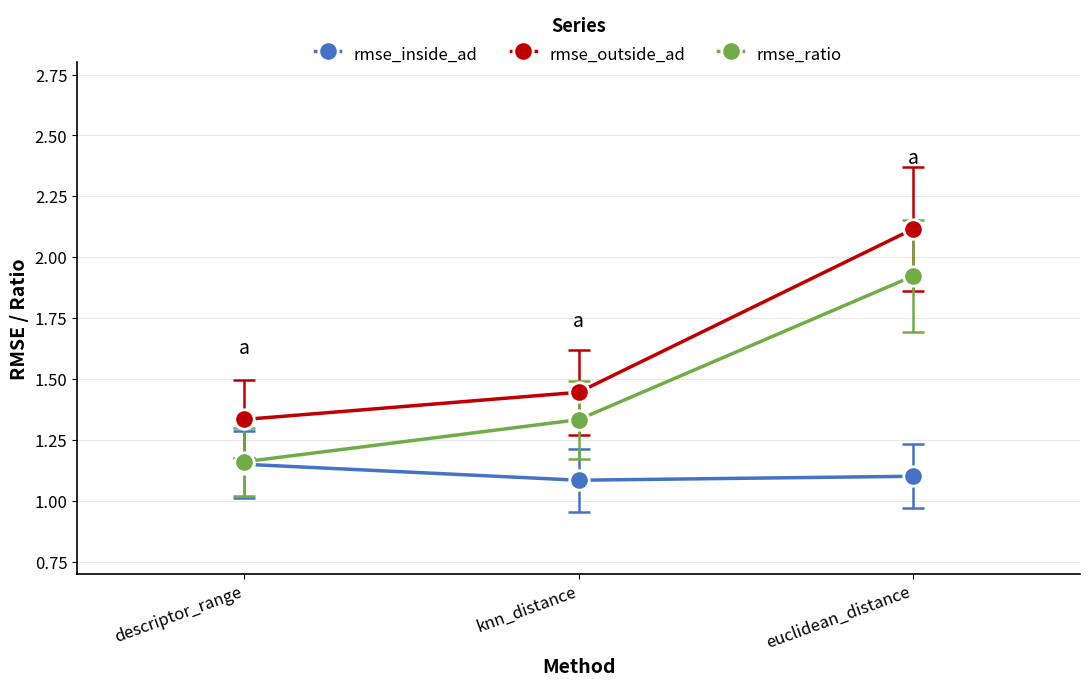

Rank the series by their maximum value, from lowest to highest.

rmse_inside_ad, rmse_ratio, rmse_outside_ad